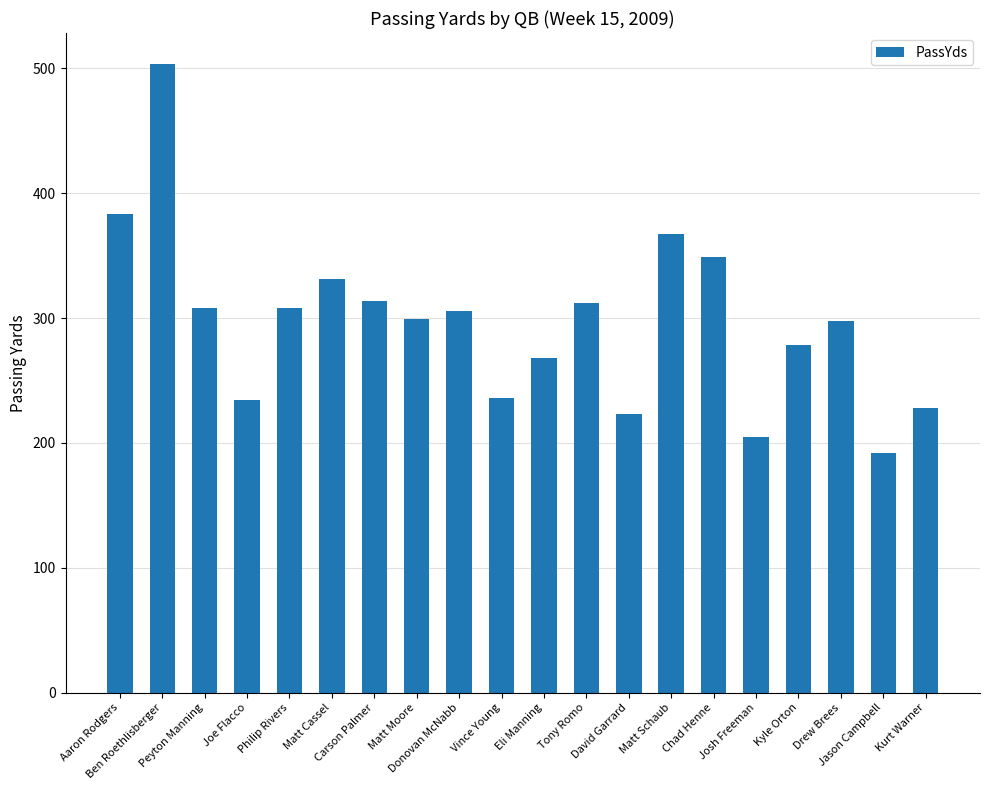

What is the minimum value shown in the chart?

192